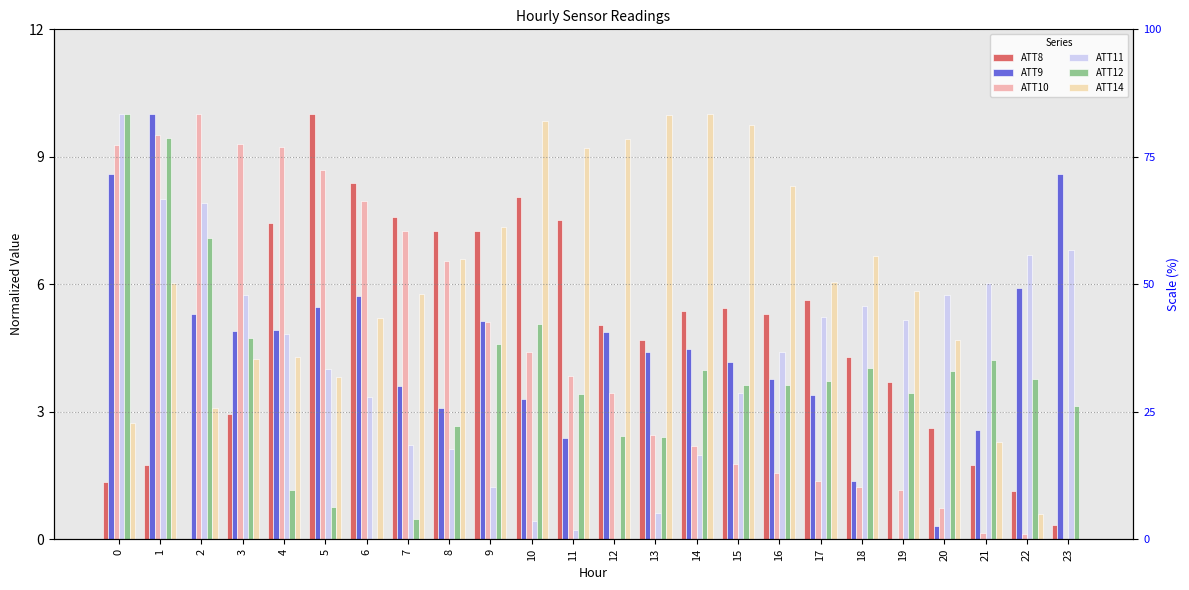

At how many categories does at least one series exceed 8?

15